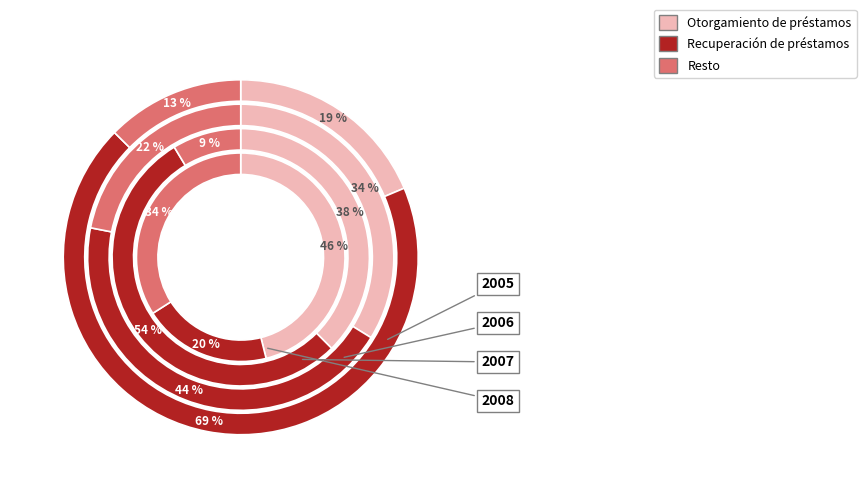

How much of the chart is everything except 2?

75.2%